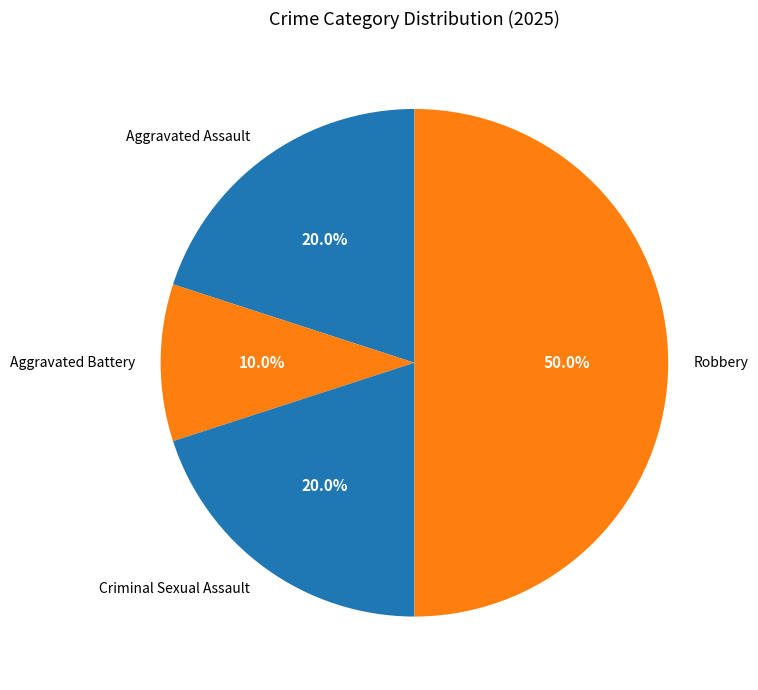

Combined, what portion of the pie is Aggravated Battery and Robbery?

60.0%